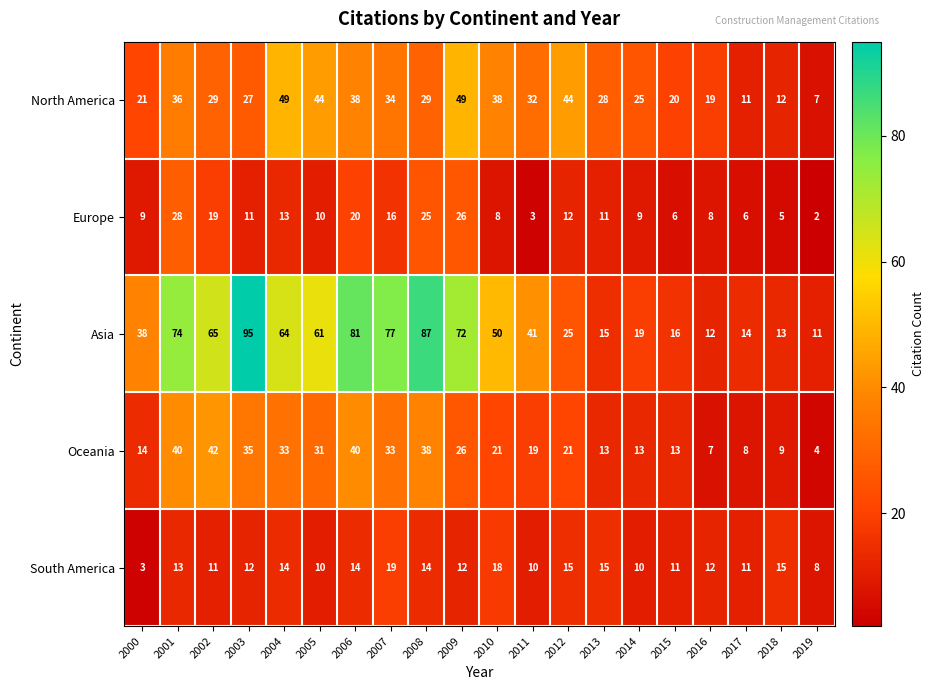

At which label does Oceania reach its minimum?

2019